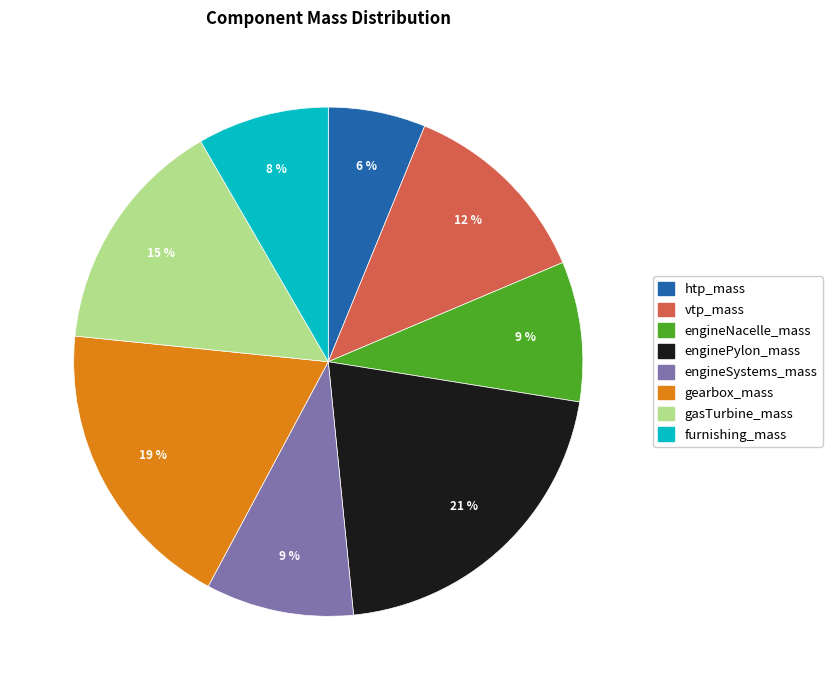

Is engineNacelle_mass the majority of the pie?

No